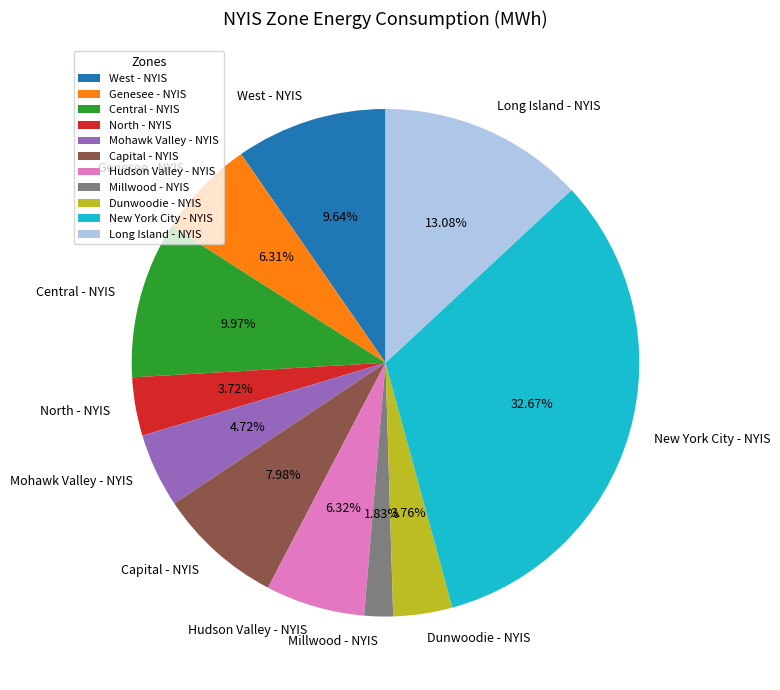

Is the sum of New York City - NYIS and West - NYIS greater than half?

No